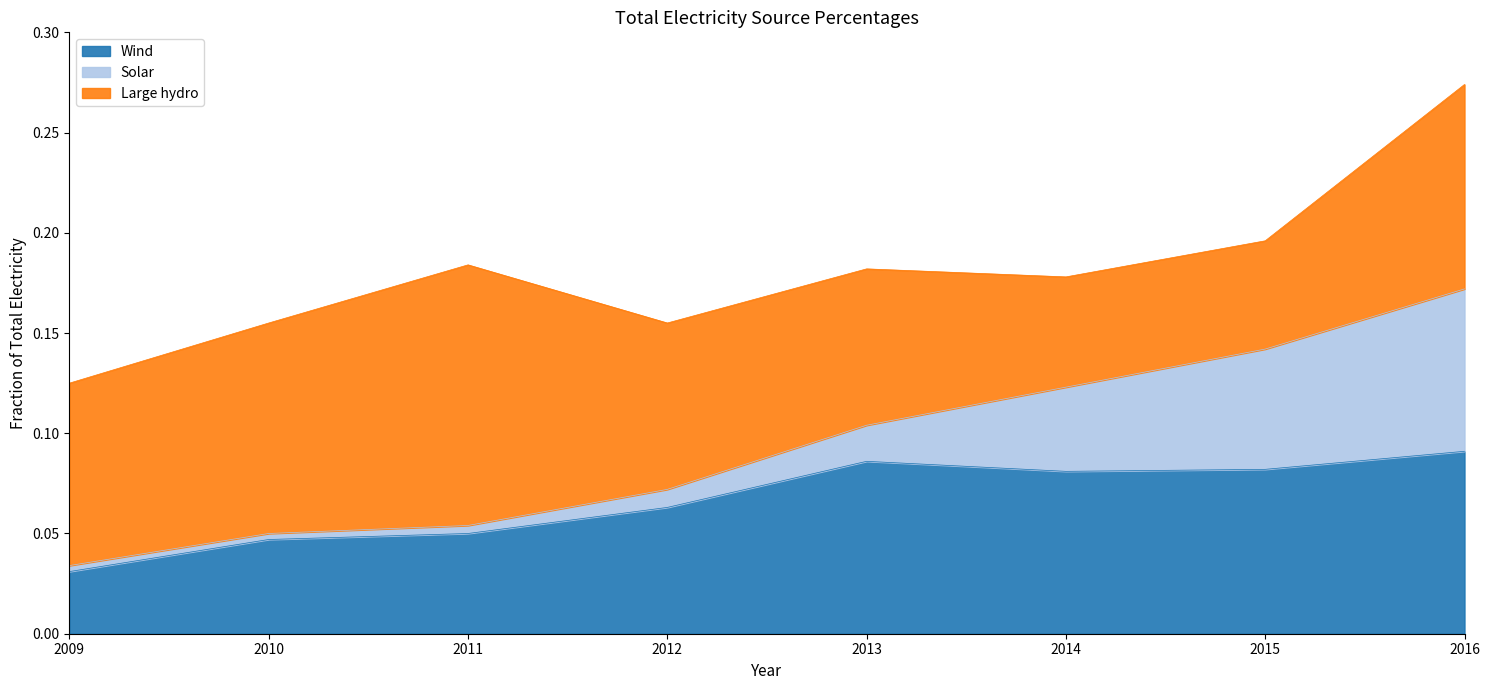

Is the value of Large hydro at 2012 greater than the value of Solar at 2010?

Yes